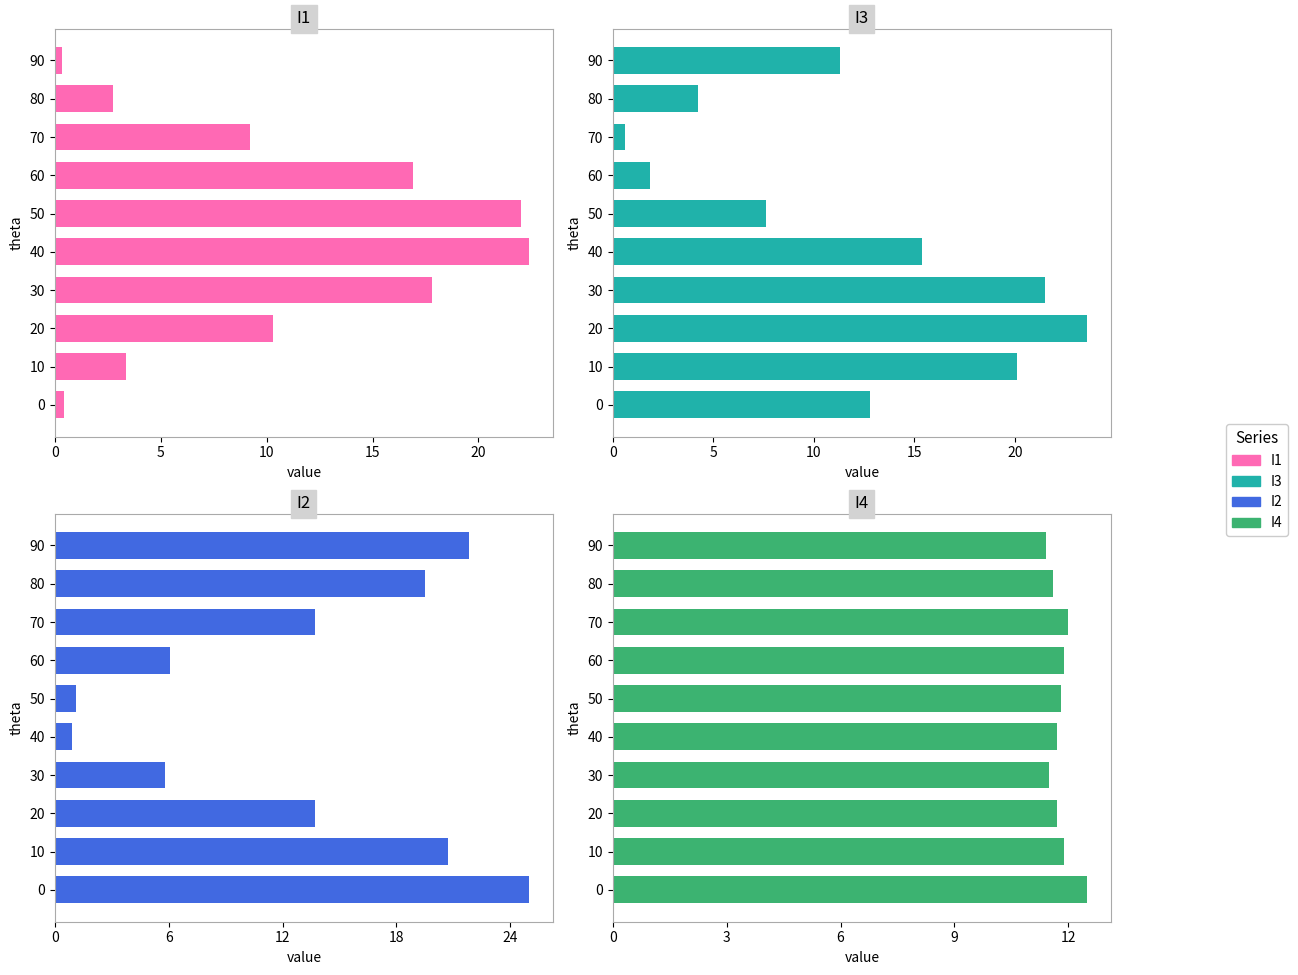

Which series has the widest spread of values?

I2